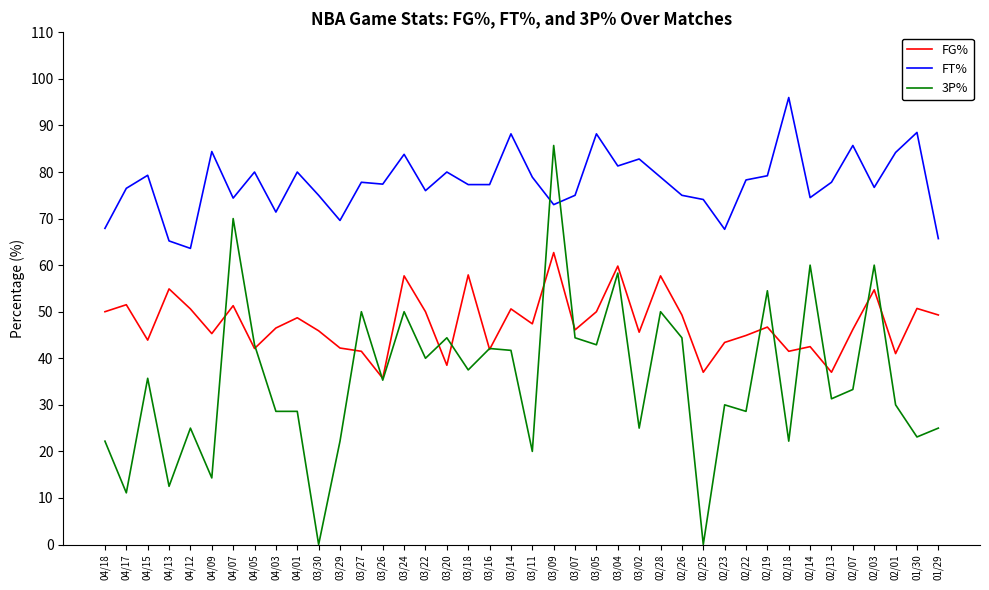

What is the average value of the 3P% series?

35.6